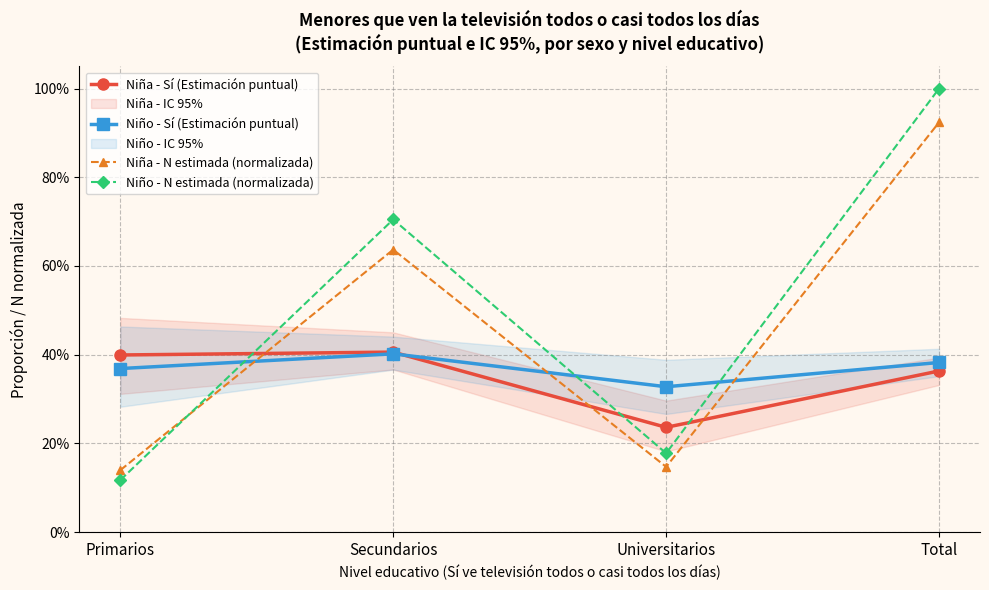

What position from the right is Total?

1